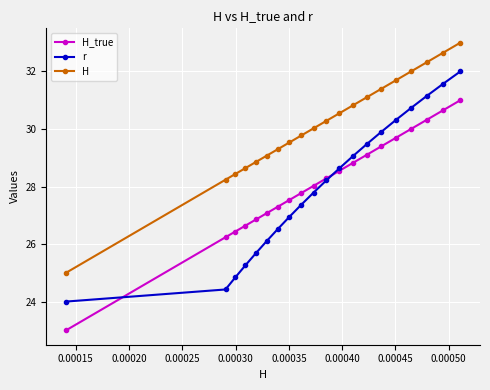

List the series in order of their peak value, highest first.

H, r, H_true